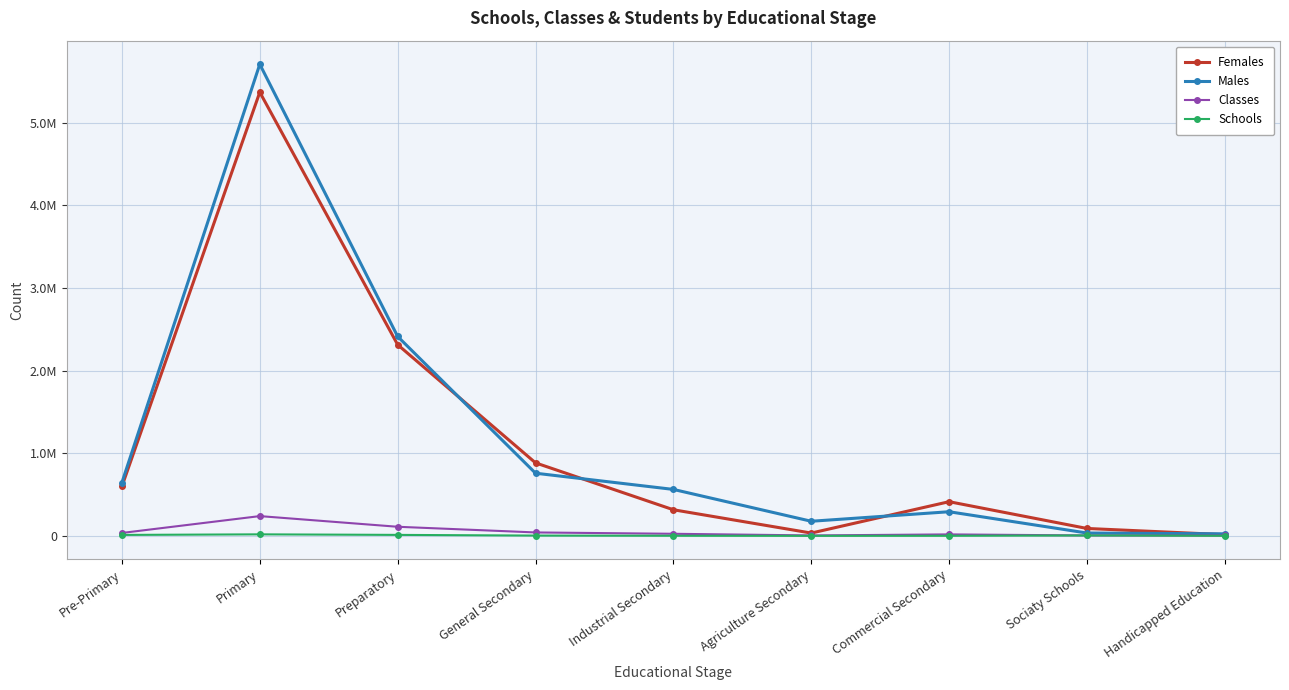

At how many categories does at least one series exceed 1952640?

2